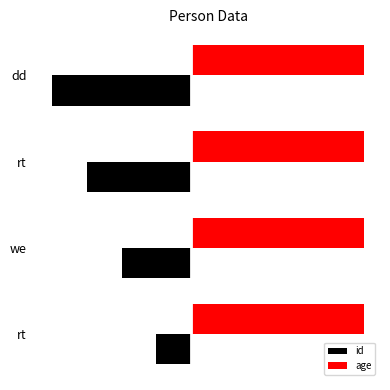

What is the sum of all id values?

-10.0